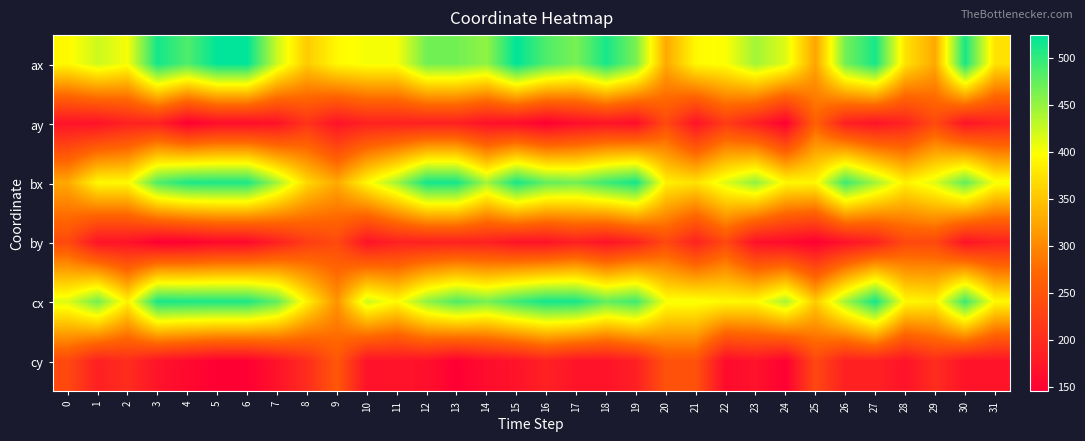

Rank the series at 15 from lowest to highest value.

ay, cy, by, cx, bx, ax